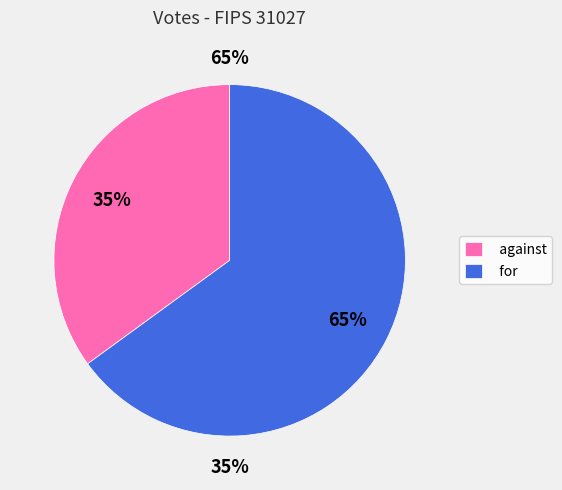

Which slice is the smallest?

against